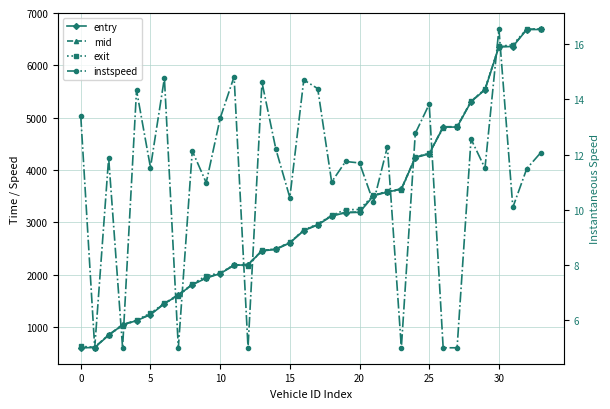

What is the difference between the exit values at 24 and 31?

2144.5